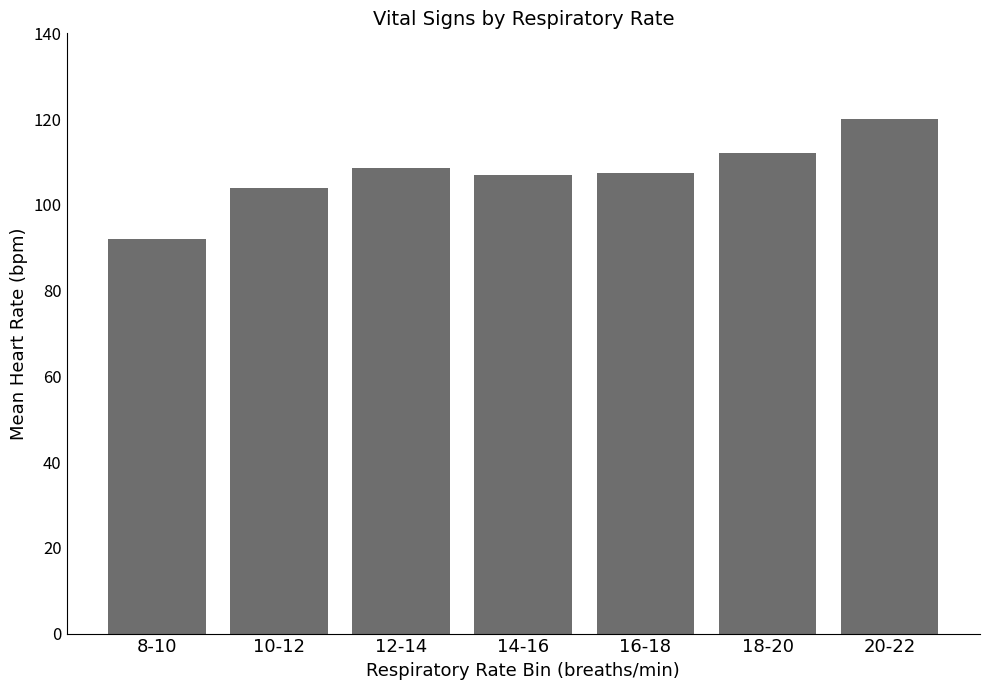

Where does the data first go above 107?

12-14